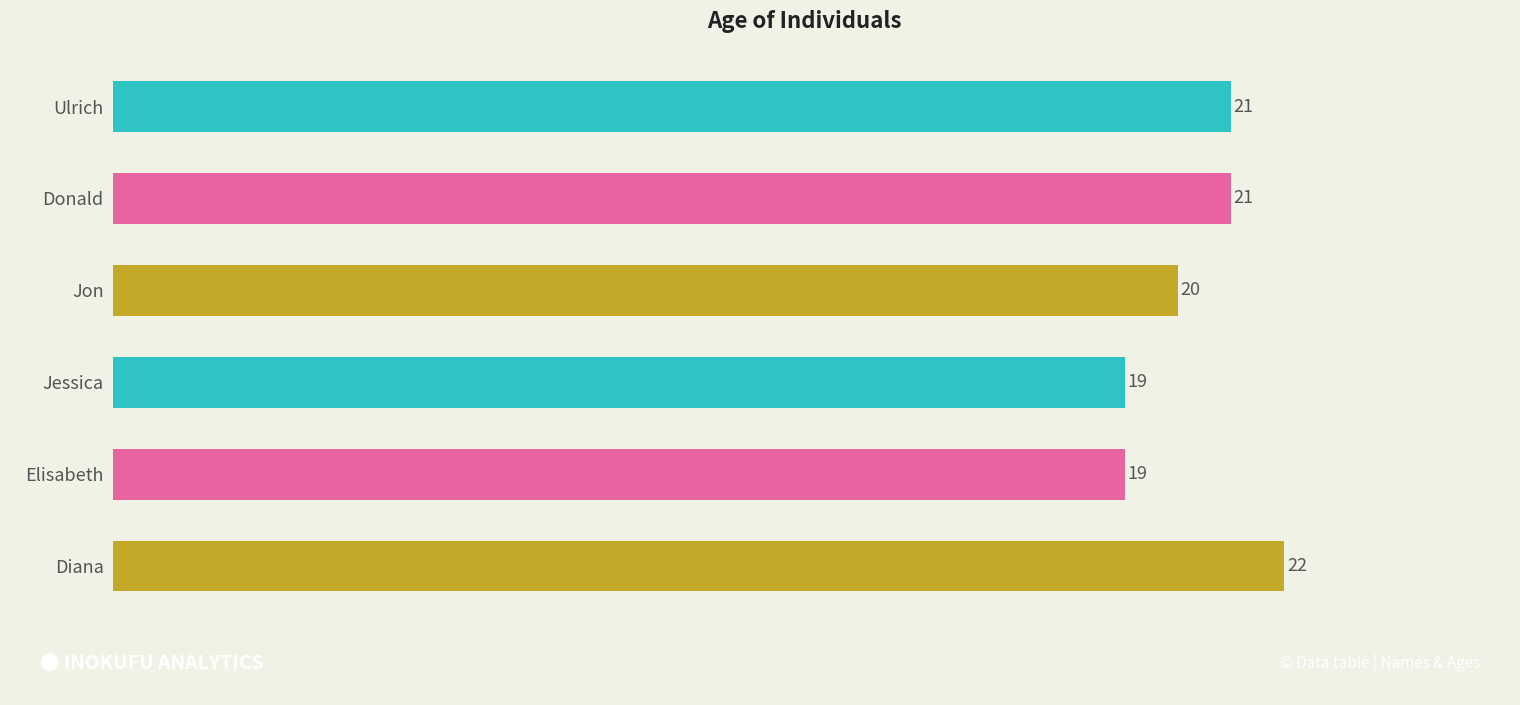

What is the difference between the maximum and second lowest values?

3